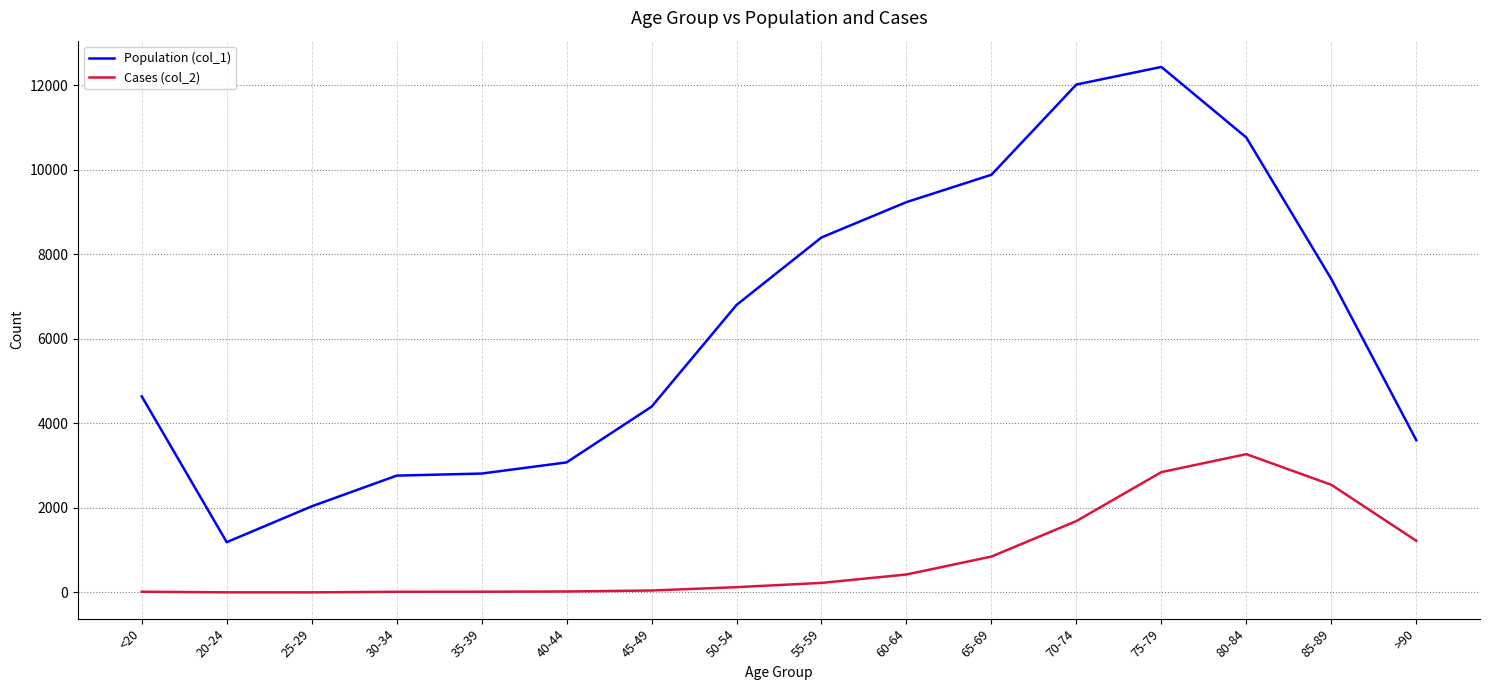

Which series has the widest spread of values?

Population (col_1)